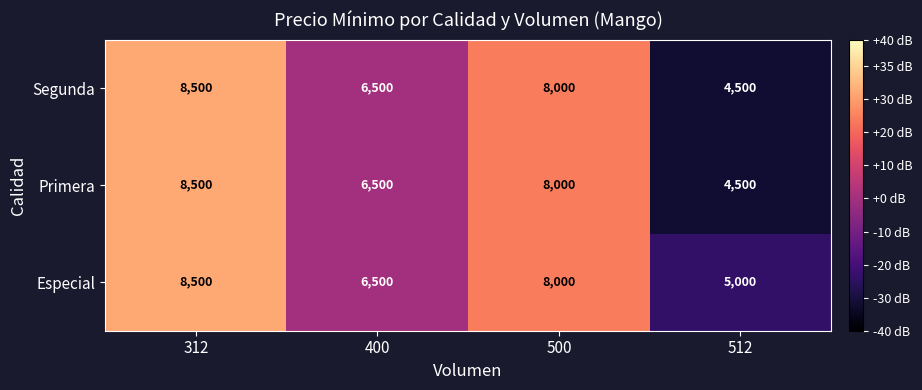

How many Segunda values are between 6500 and 8500?

3